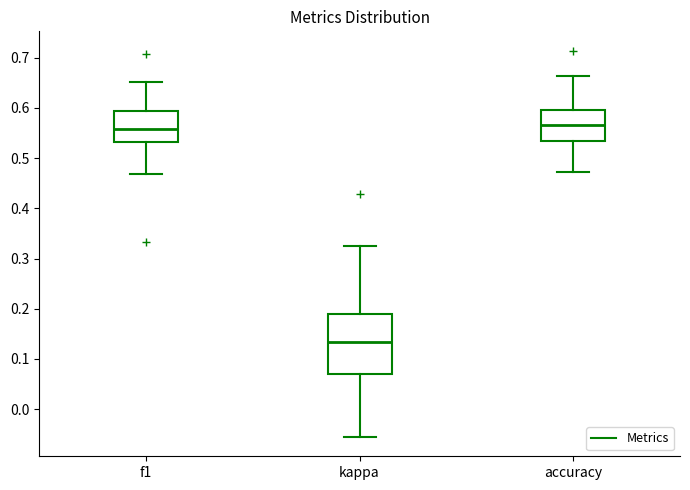

Which box is the tallest, from its lower edge to its upper edge?

kappa